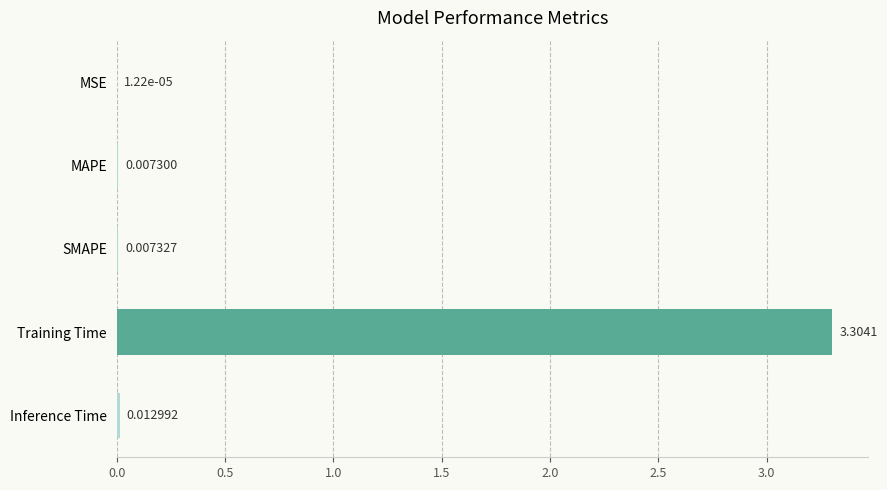

Count the number of categories in the chart.

5